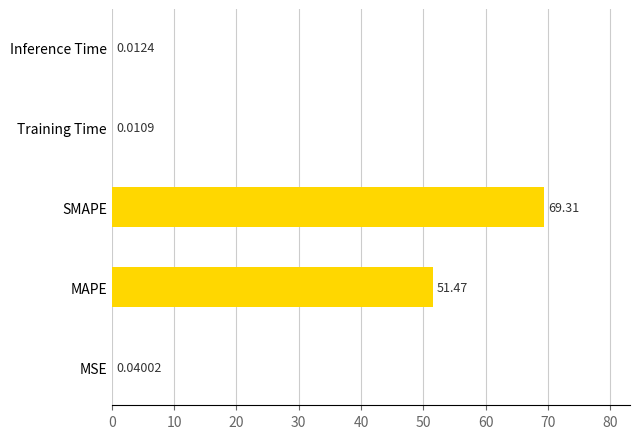

Does the chart contain stacked bars?

No